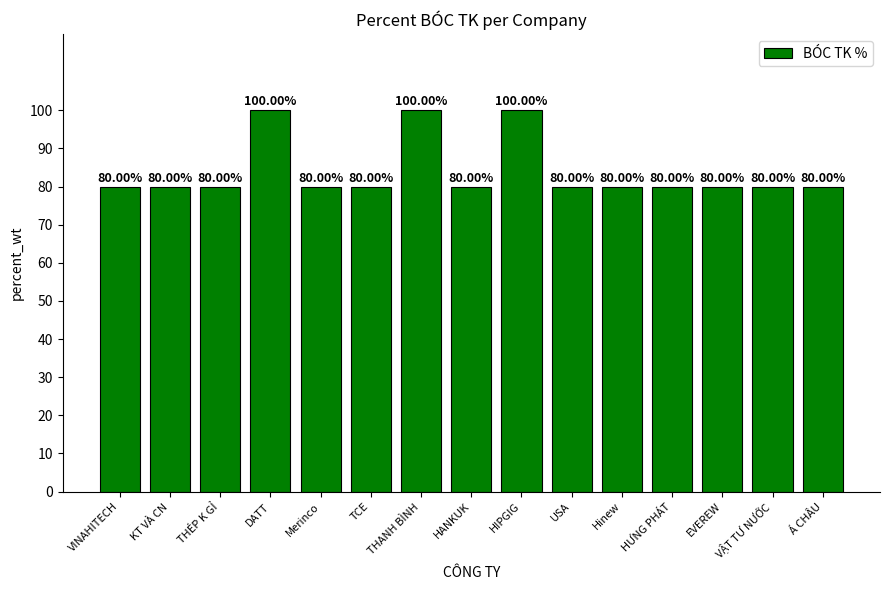

What is the smallest value displayed?

80